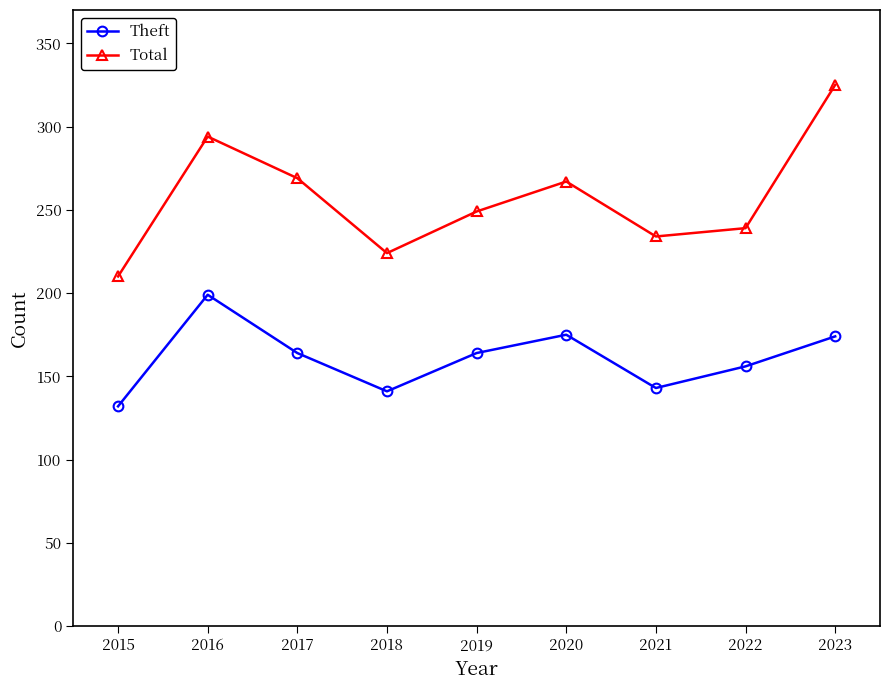

How many data points in Theft are less than 164?

4